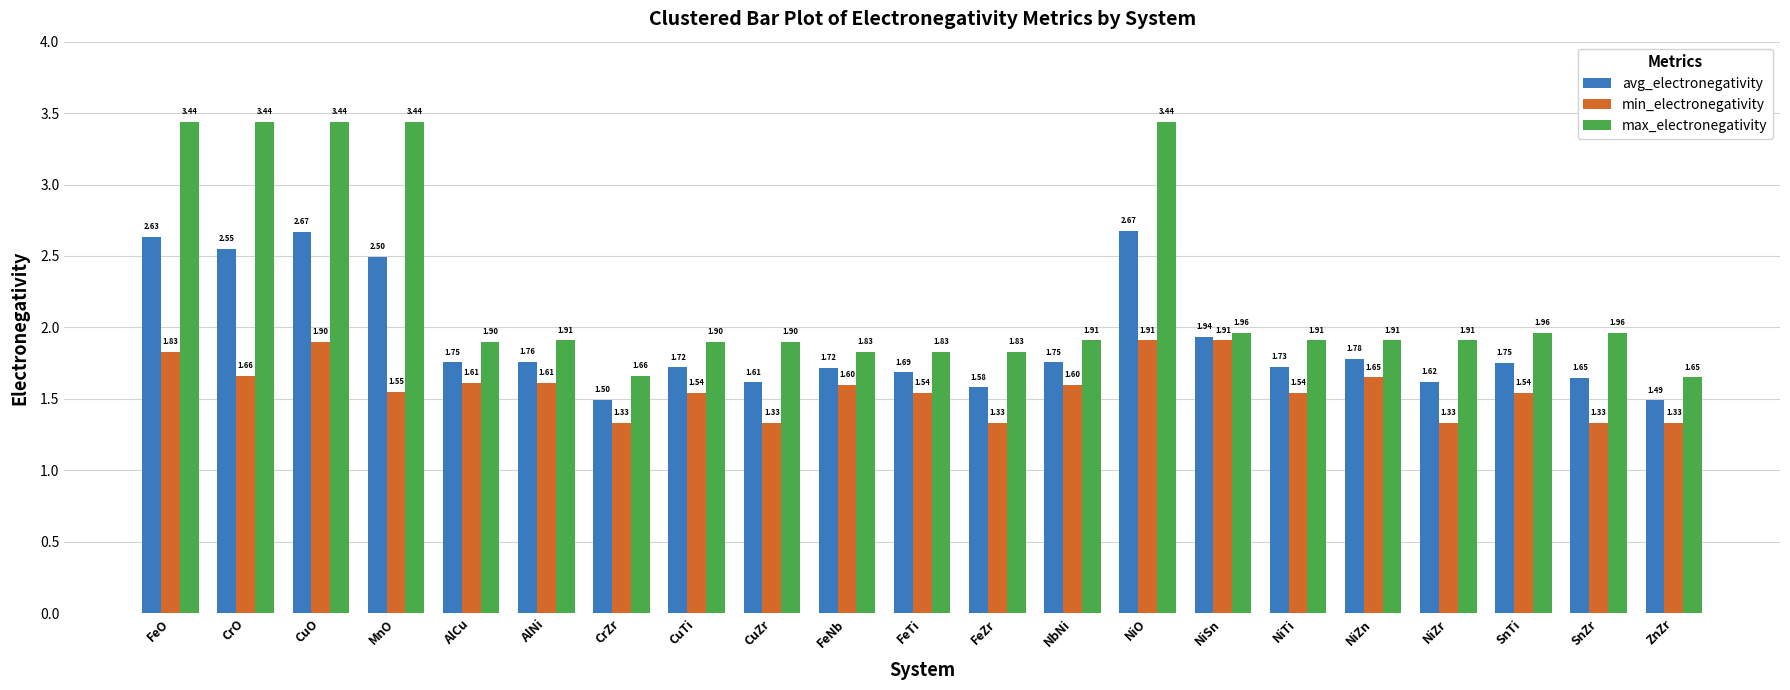

At NiO, list the series in order from largest to smallest.

max_electronegativity, avg_electronegativity, min_electronegativity